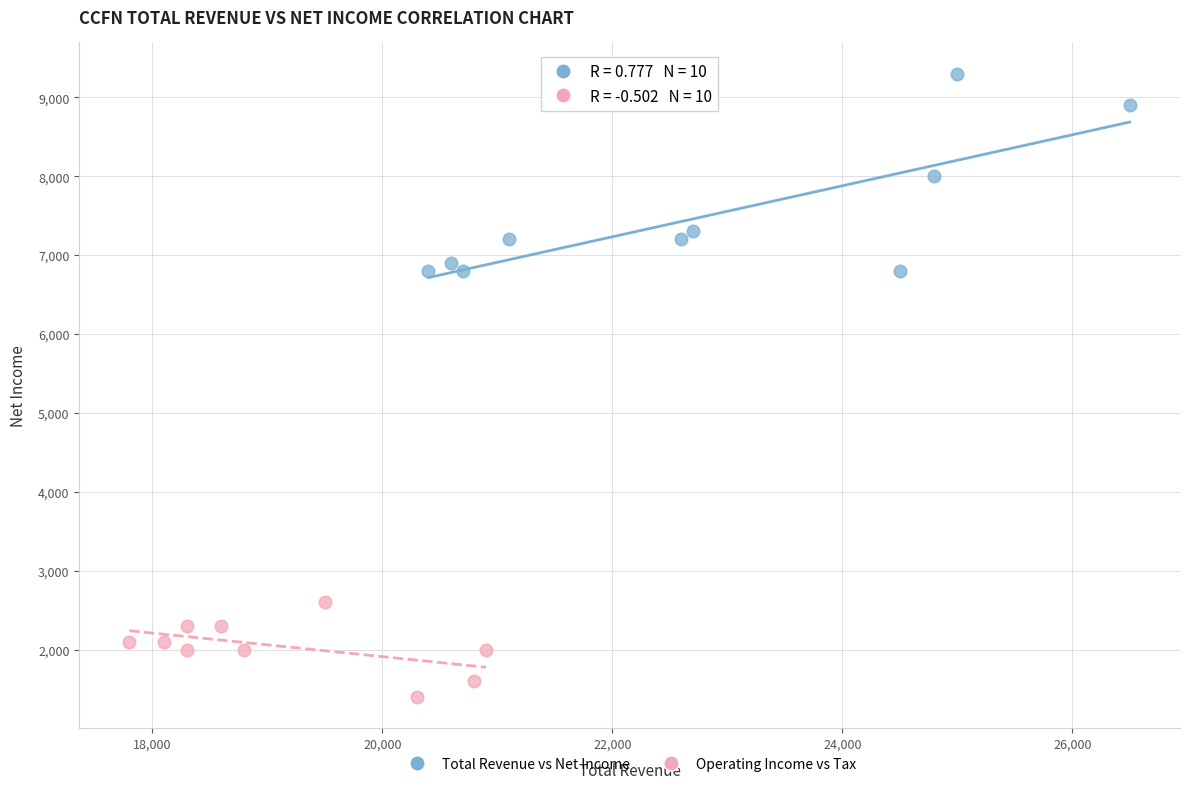

Which series contains the highest Y value?

Total Revenue vs Net Income